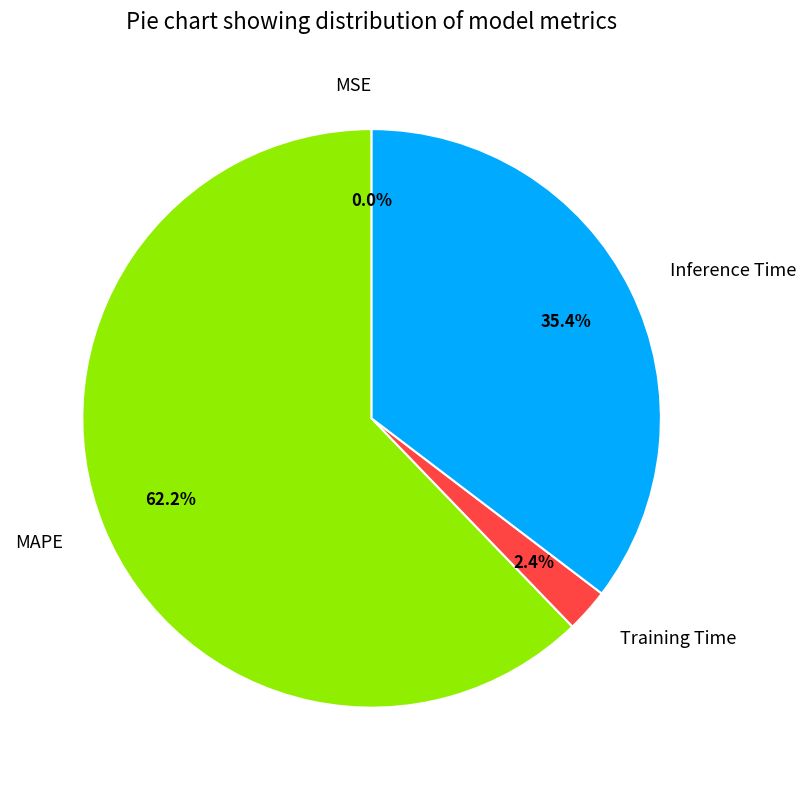

Which category has the biggest portion of the pie?

MAPE